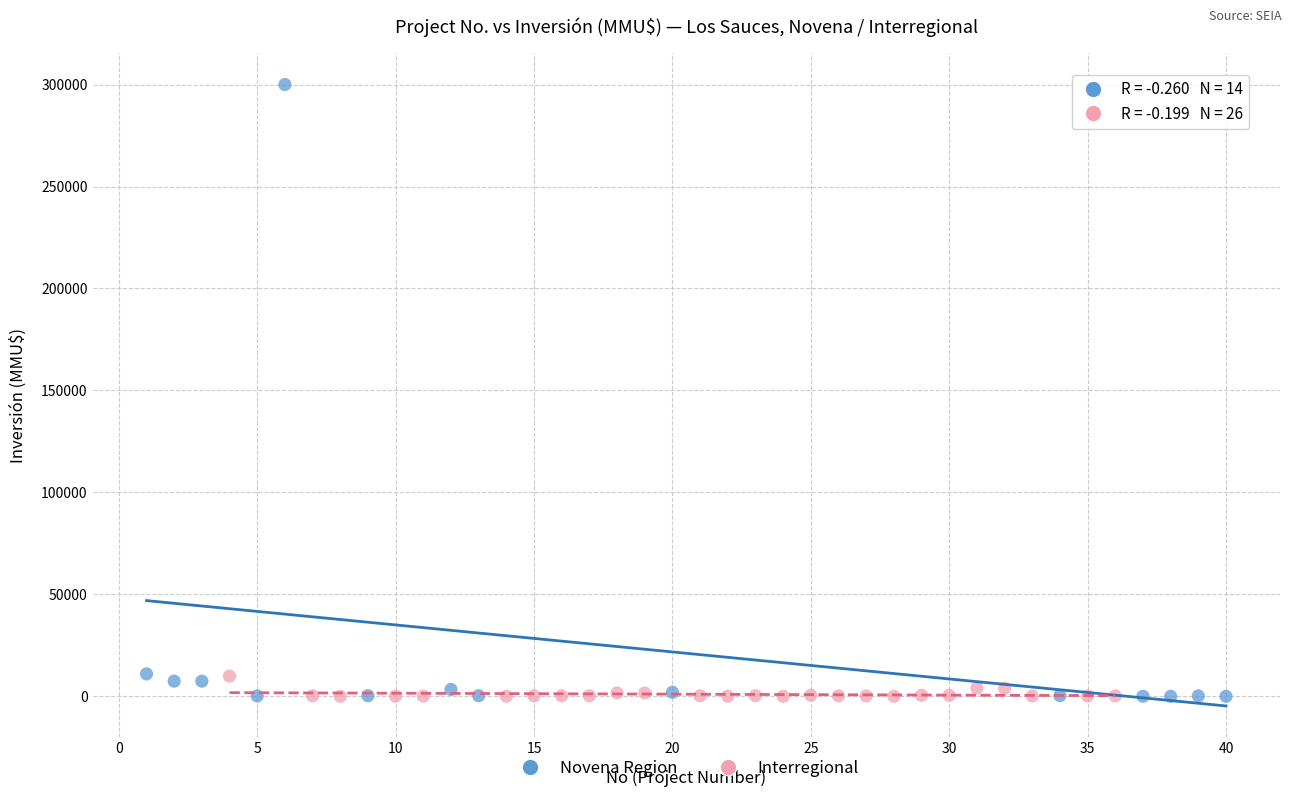

What are all the series names shown in the legend?

Novena Region, Interregional